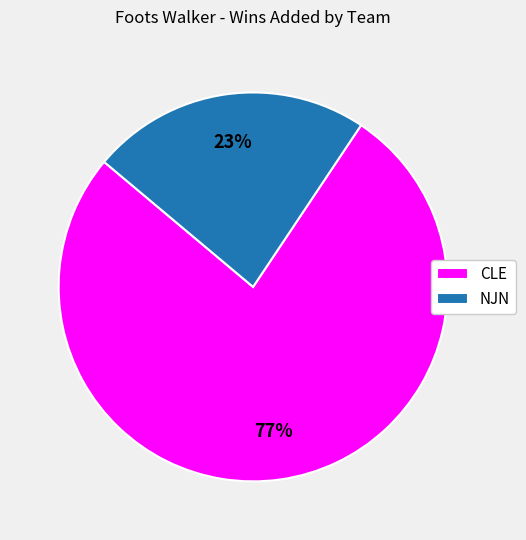

Does NJN represent more than half of the total?

No